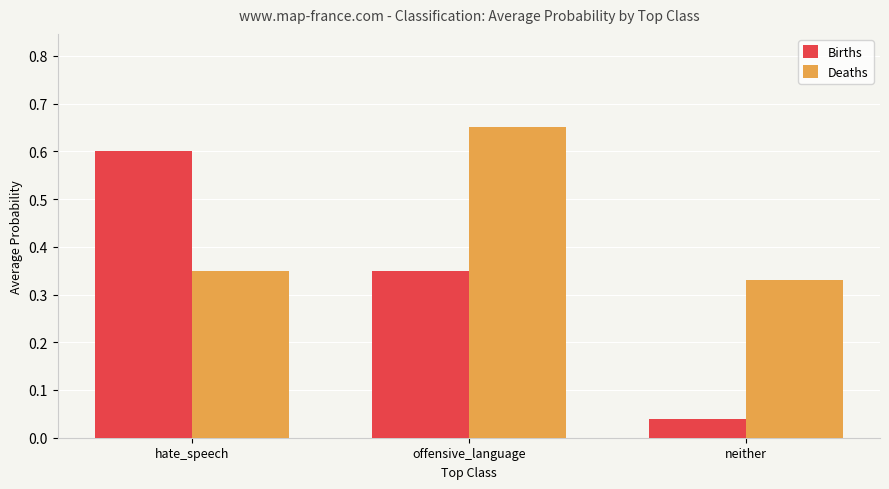

Where is Births nearest to the value 0?

neither